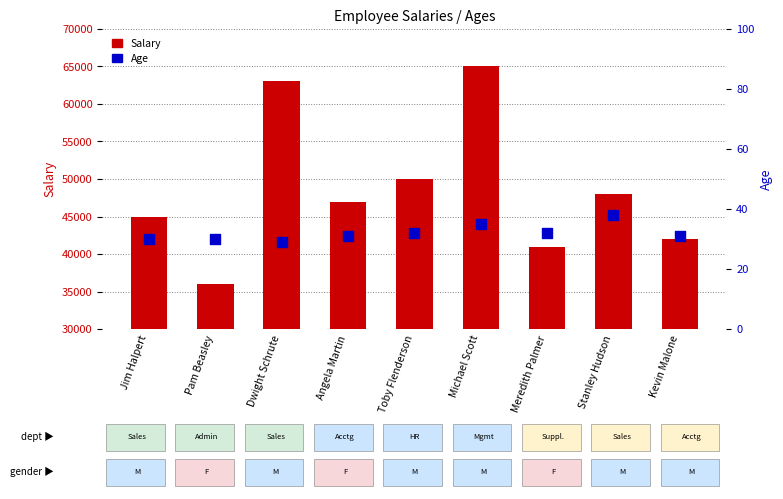

What is the total value across all series at Stanley Hudson?

48038